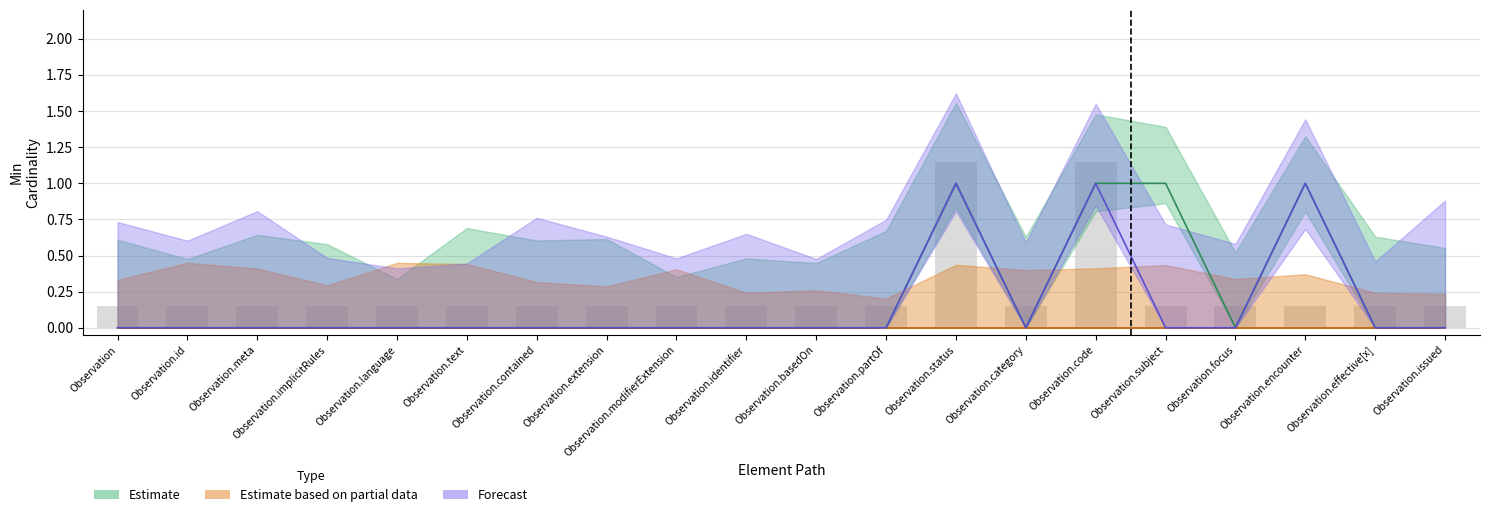

What is the label of the 19th bar from the right?

Observation.id